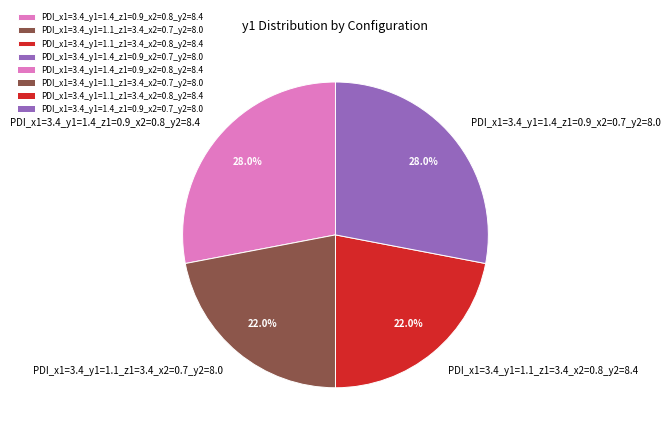

To the nearest percent, what is the combined percentage of PDI_x1=3.4_y1=1.1_z1=3.4_x2=0.8_y2=8.4 and PDI_x1=3.4_y1=1.1_z1=3.4_x2=0.7_y2=8.0?

44%